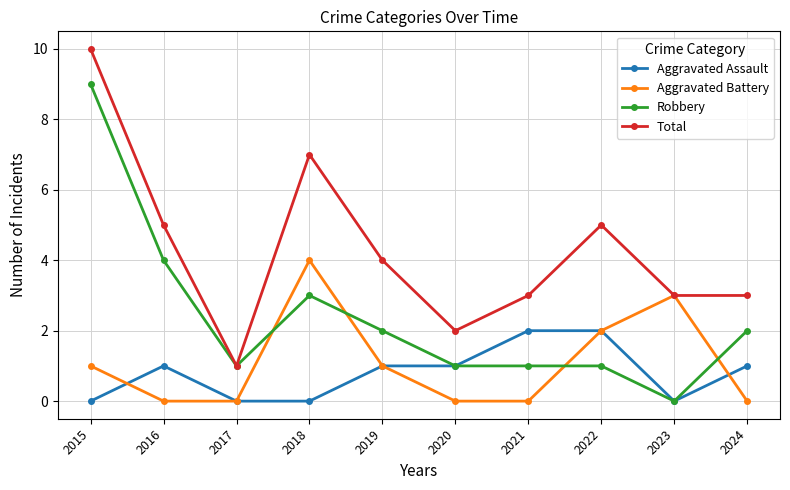

The value of Total at 2020 is 2. True or false?

True